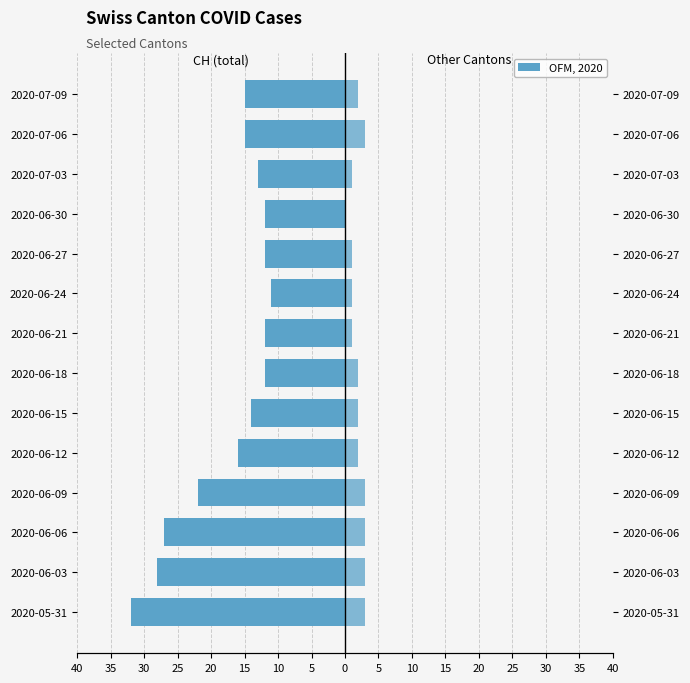

Which series changed the most between 2020-06-21 and 2020-07-03?

CH